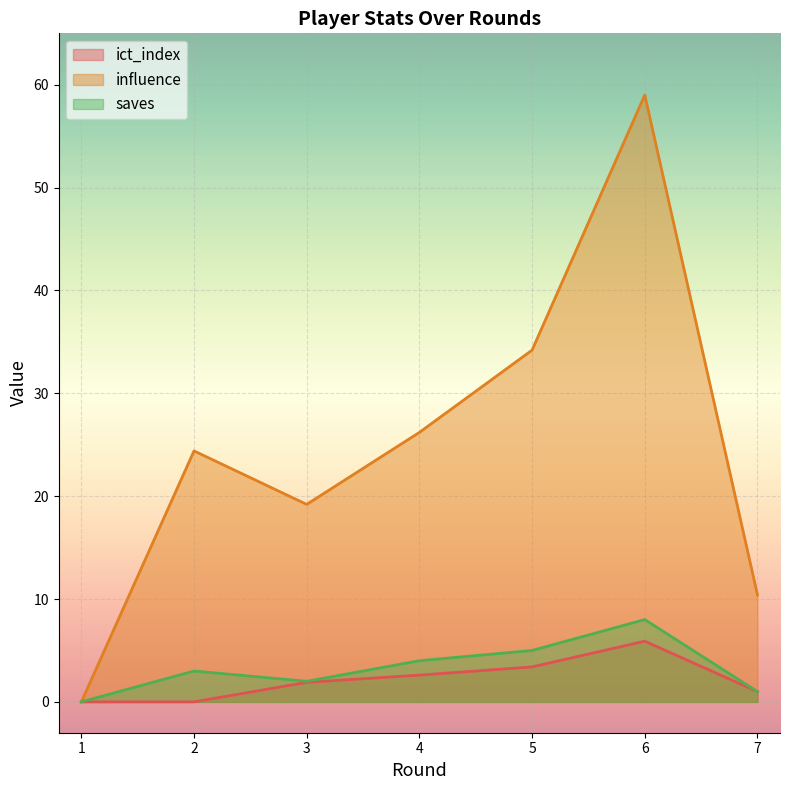

What is the maximum value shown in the chart?

59.0